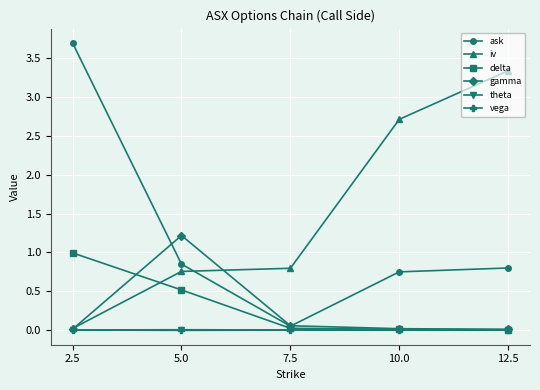

Between 7.5 and 12.5, which series saw the biggest shift?

iv